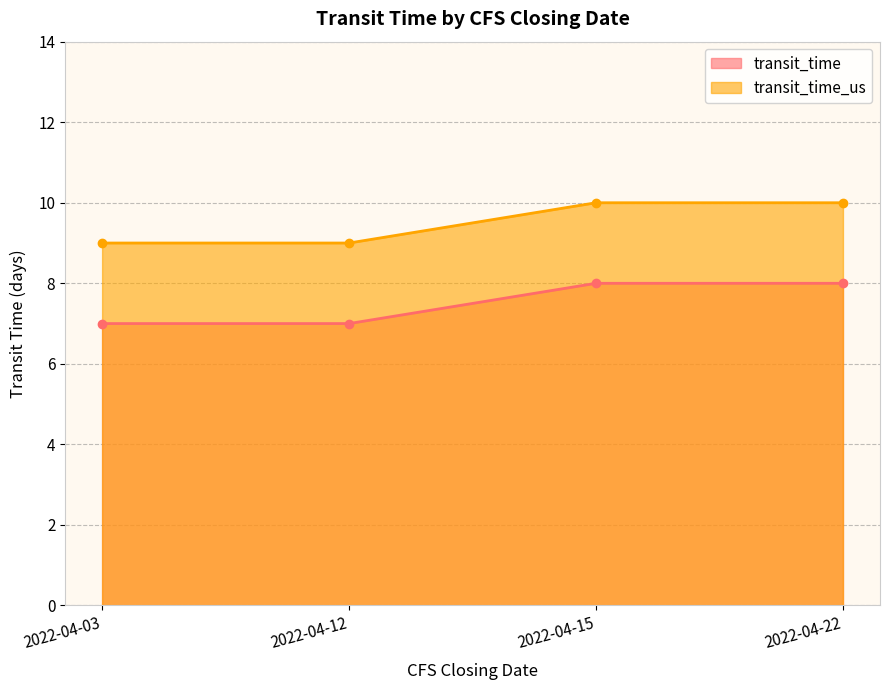

Does the chart have visible grid lines?

Yes